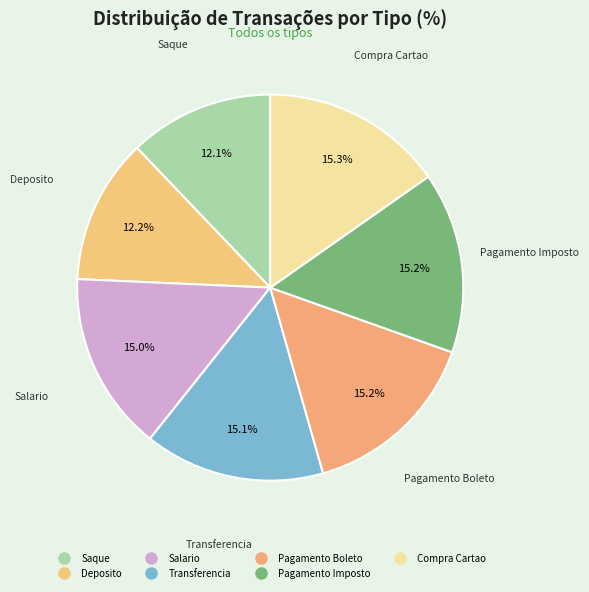

Which slice is the largest?

Compra Cartao